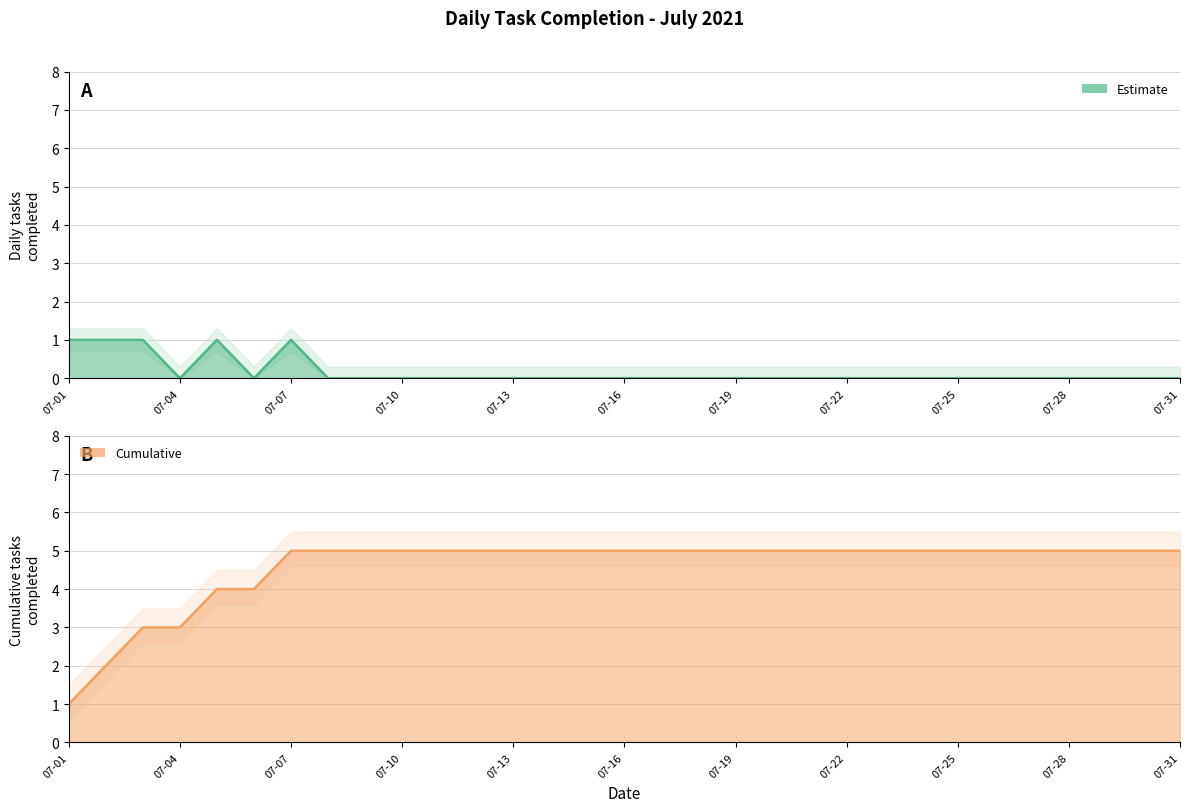

At how many categories does at least one series exceed 4?

25